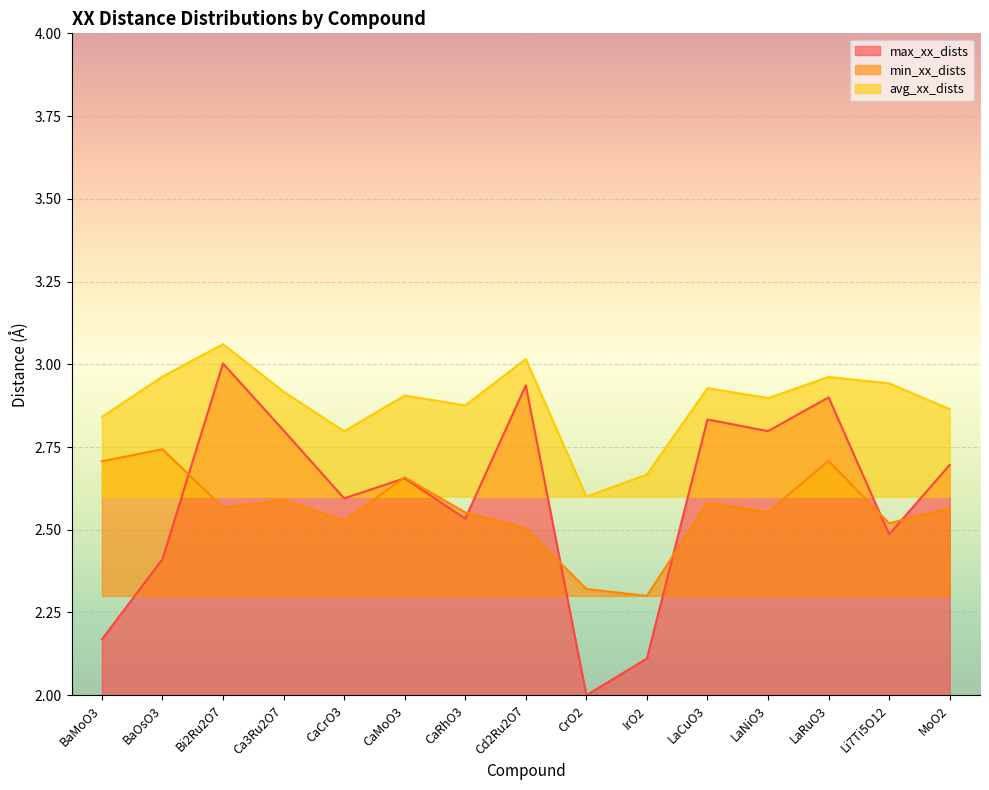

At which label does avg_xx_dists reach its peak?

Bi2Ru2O7